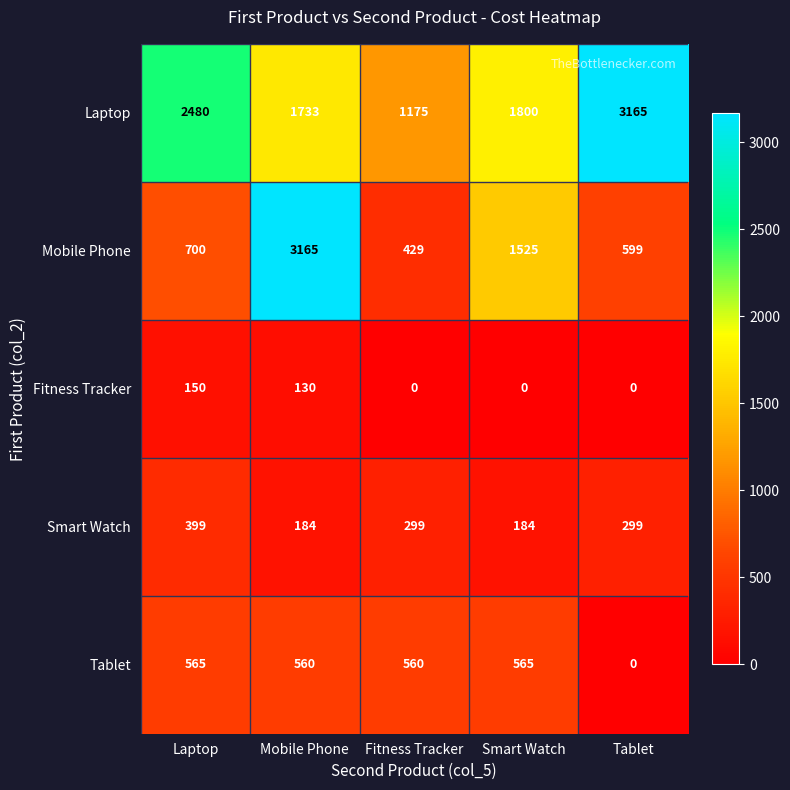

How many data points does each series have?

5